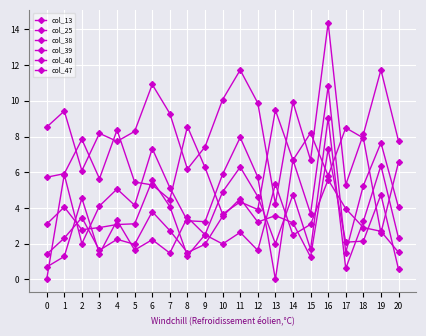

Between 4 and 6, which is larger?

6